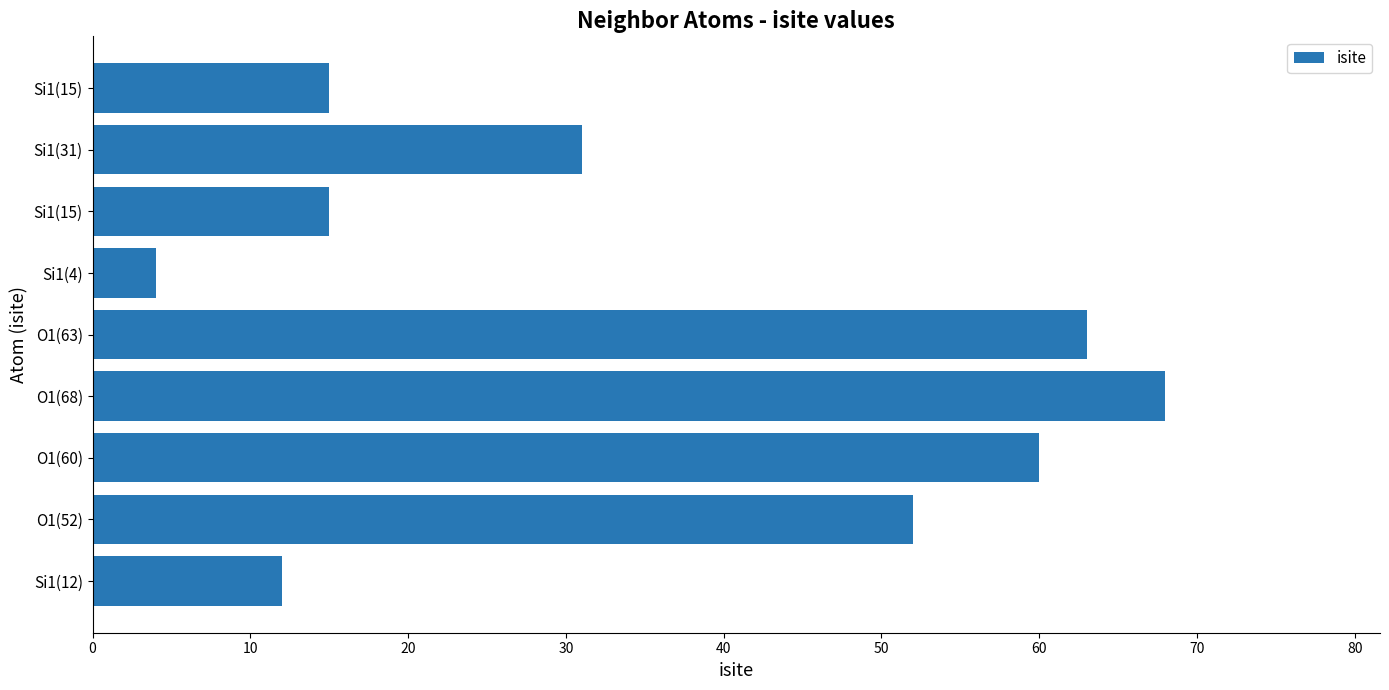

How many values are below 31?

4